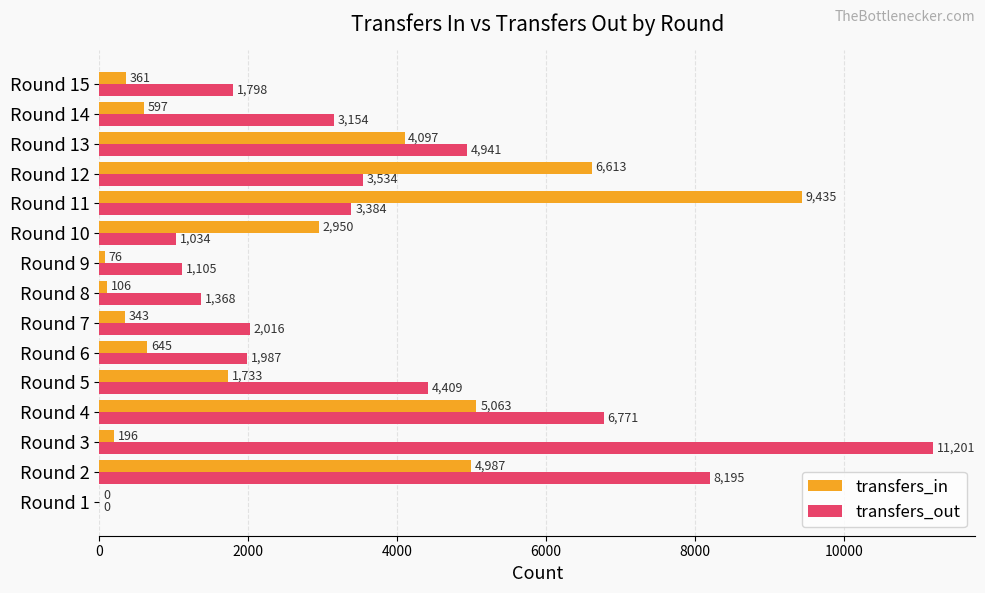

Read the transfers_out value at Round 12.

3534